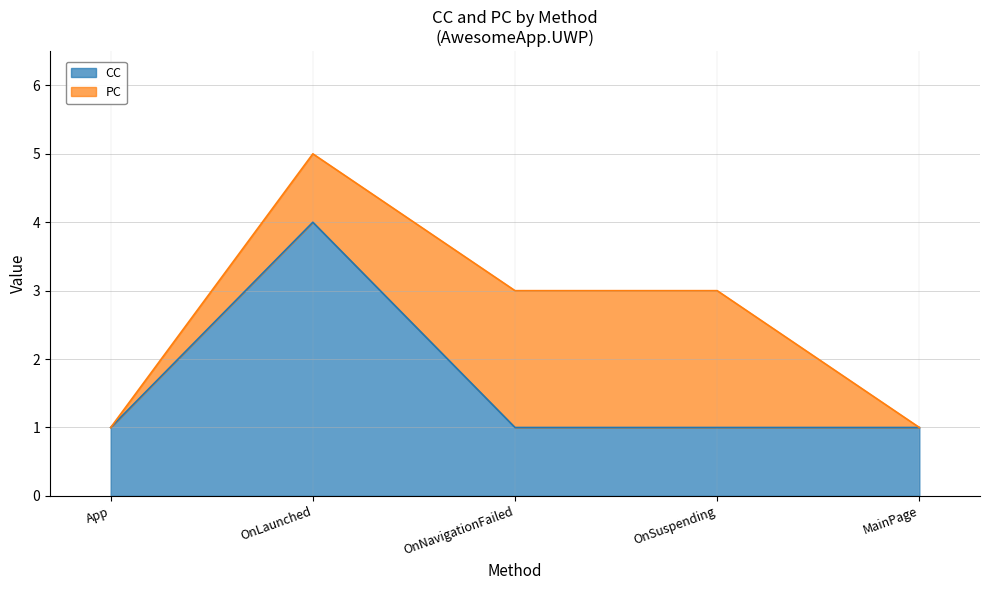

What is the smallest value displayed?

1